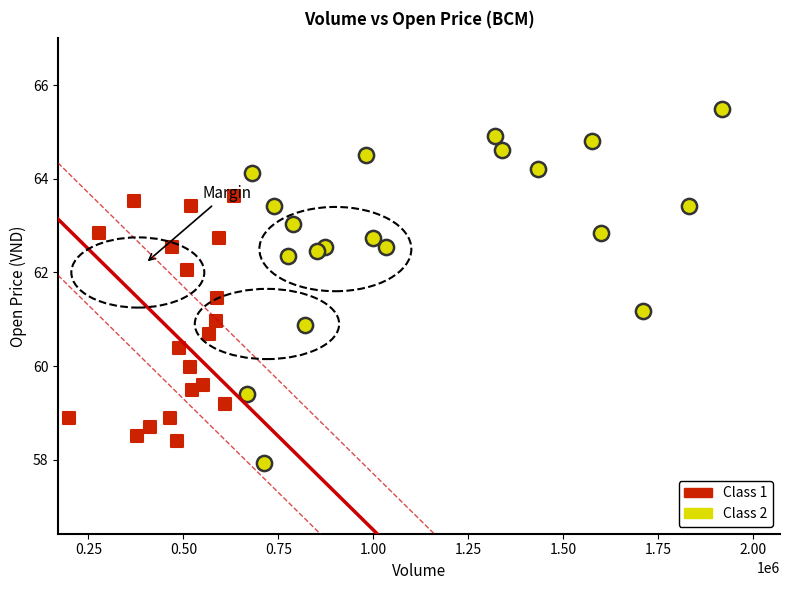

Which series reaches the maximum Y coordinate?

Class 2